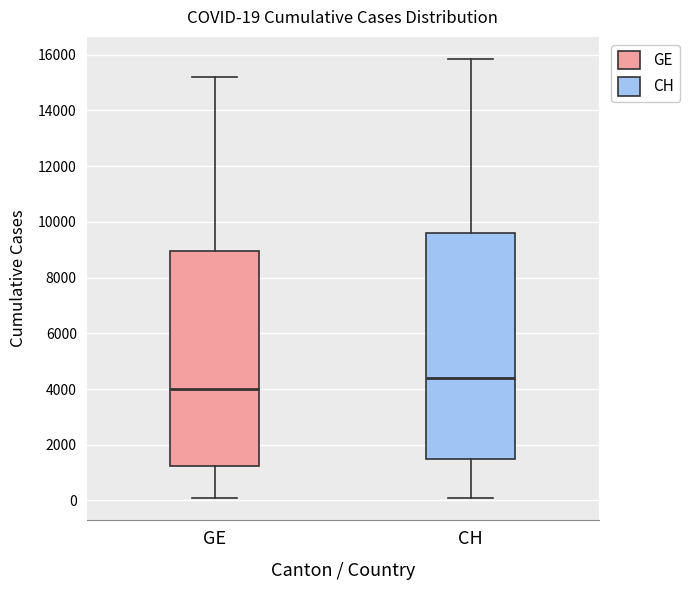

Which box is the tallest, from its lower edge to its upper edge?

CH